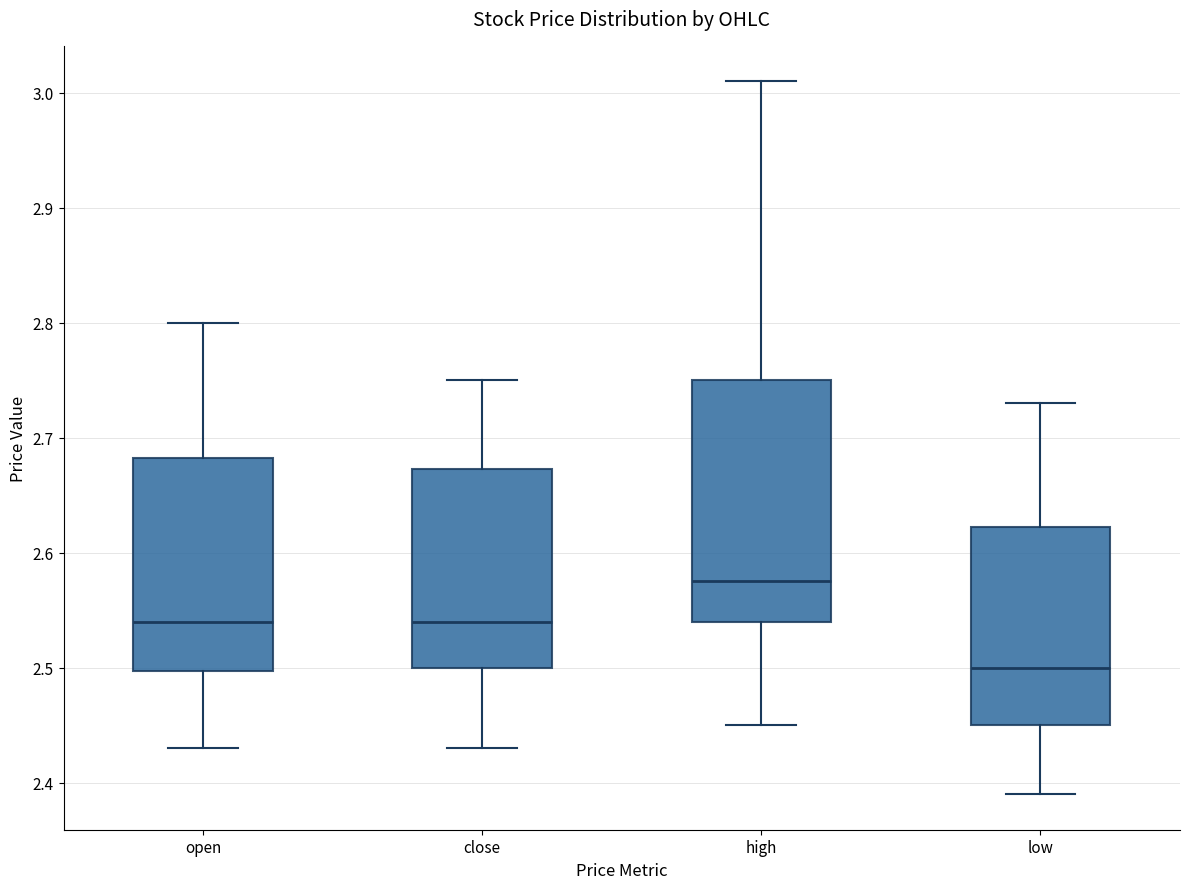

Reading left to right, transcribe this box plot: for each box, give where its median line is, the range the box spans, and where its two whiskers end, as read against the y-axis. The values are not printed on the chart, so give them approximately, as read against the axis.

open: median 2.54, box 2.50 to 2.68, whiskers 2.43 to 2.80
close: median 2.54, box 2.50 to 2.67, whiskers 2.43 to 2.75
high: median 2.58, box 2.54 to 2.75, whiskers 2.45 to 3.01
low: median 2.50, box 2.45 to 2.62, whiskers 2.39 to 2.73